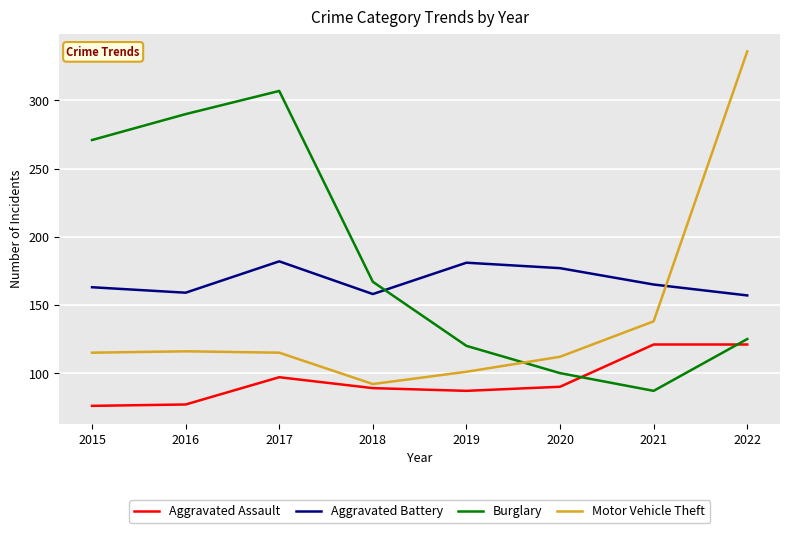

Is it true that Motor Vehicle Theft equals 155 at 2016?

False